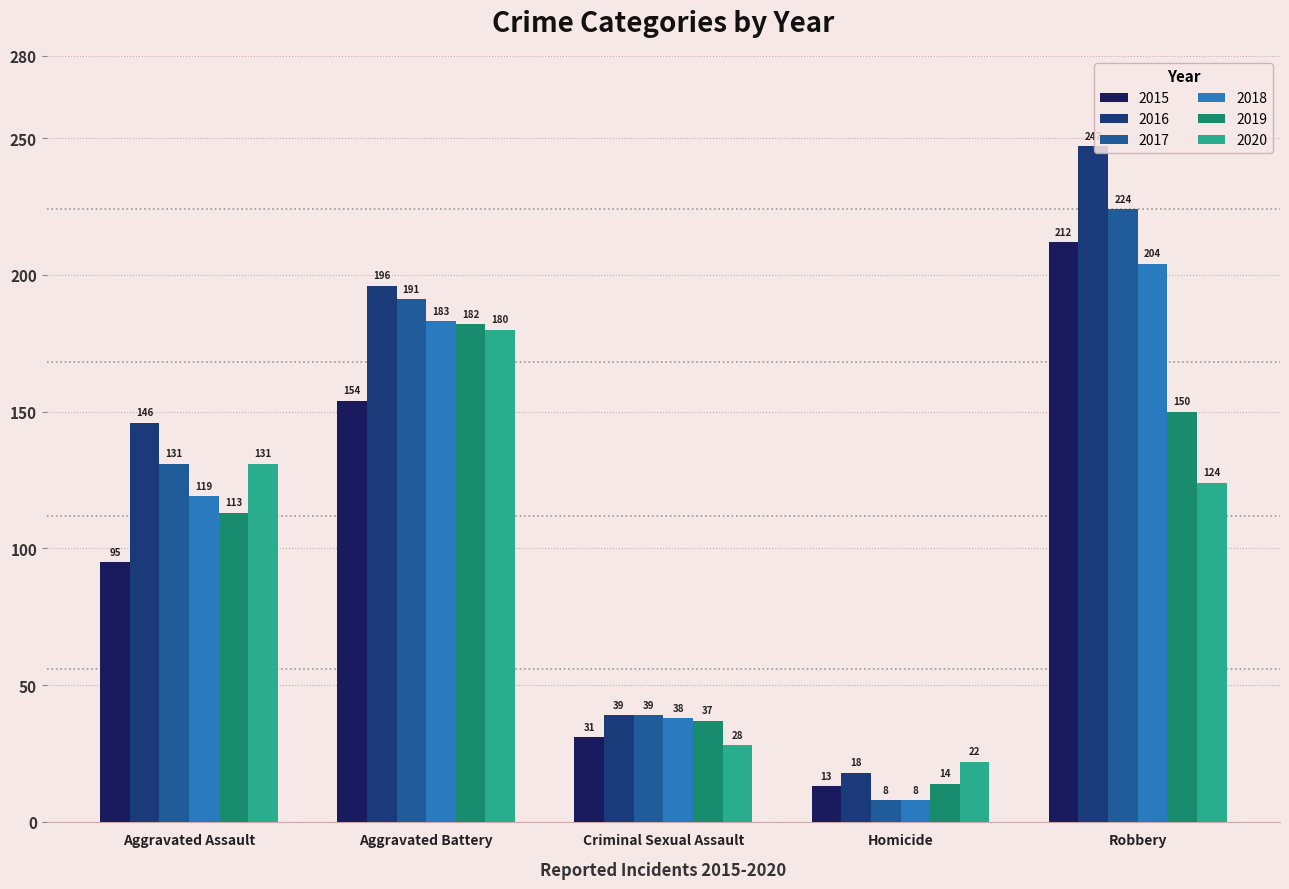

Which series has the largest total across all categories?

2016